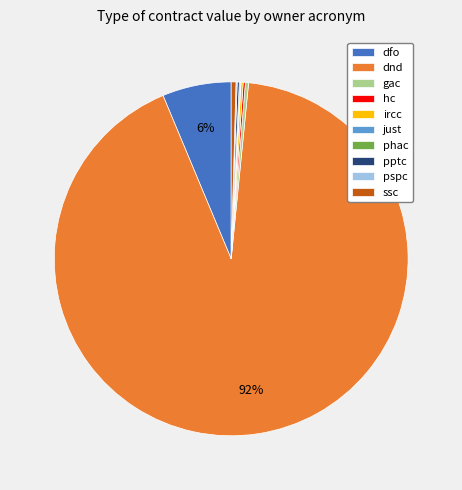

To the nearest percent, what is the average slice percentage?

10%